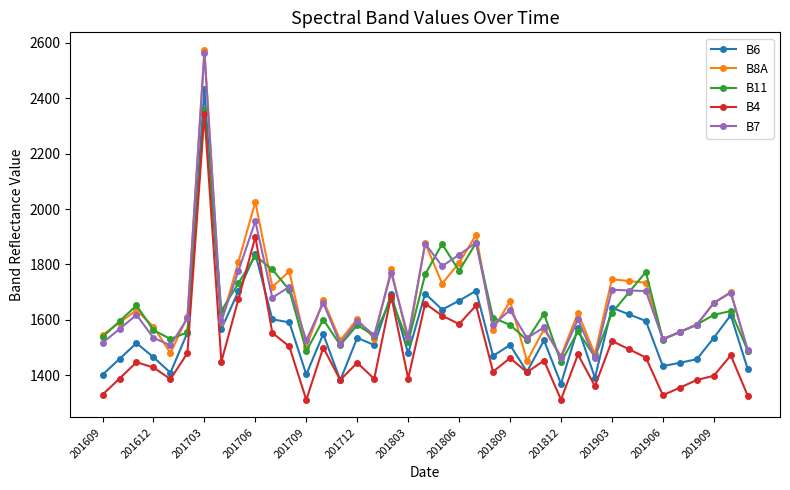

What is the lowest value of the B6 series?

1369